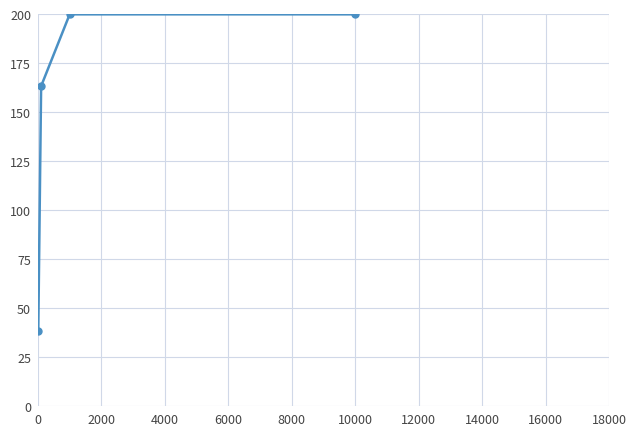

What is the value of the 4th point from the left?

200.0